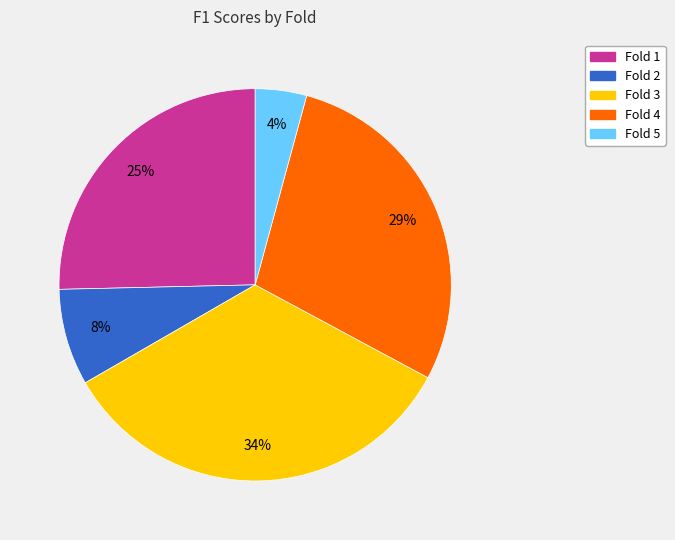

Rank the categories by value from lowest to highest.

Fold 5, Fold 2, Fold 1, Fold 4, Fold 3